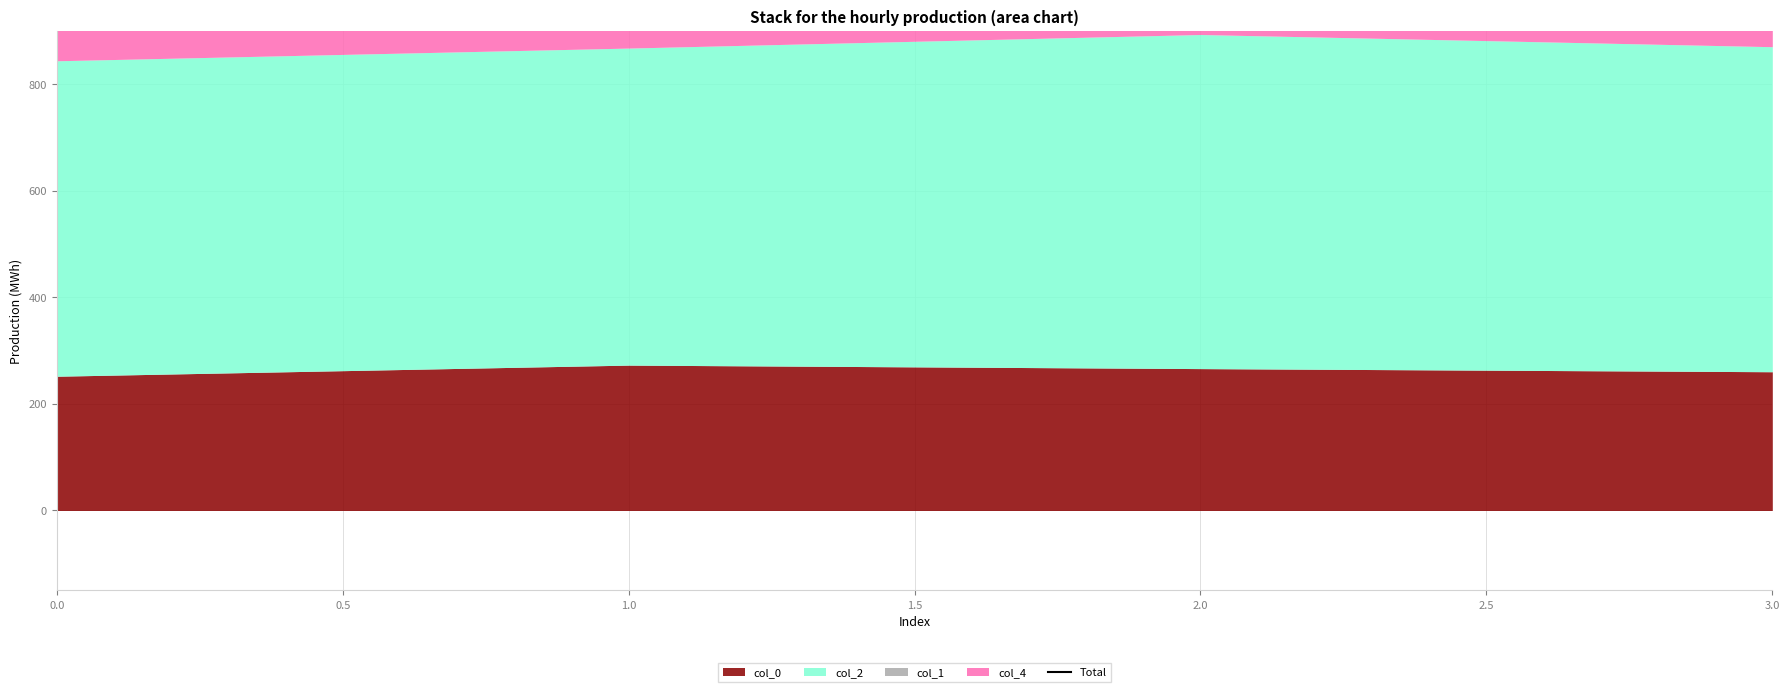

What is the ratio of the value at 1.5 to the value at 1.0?

1.0